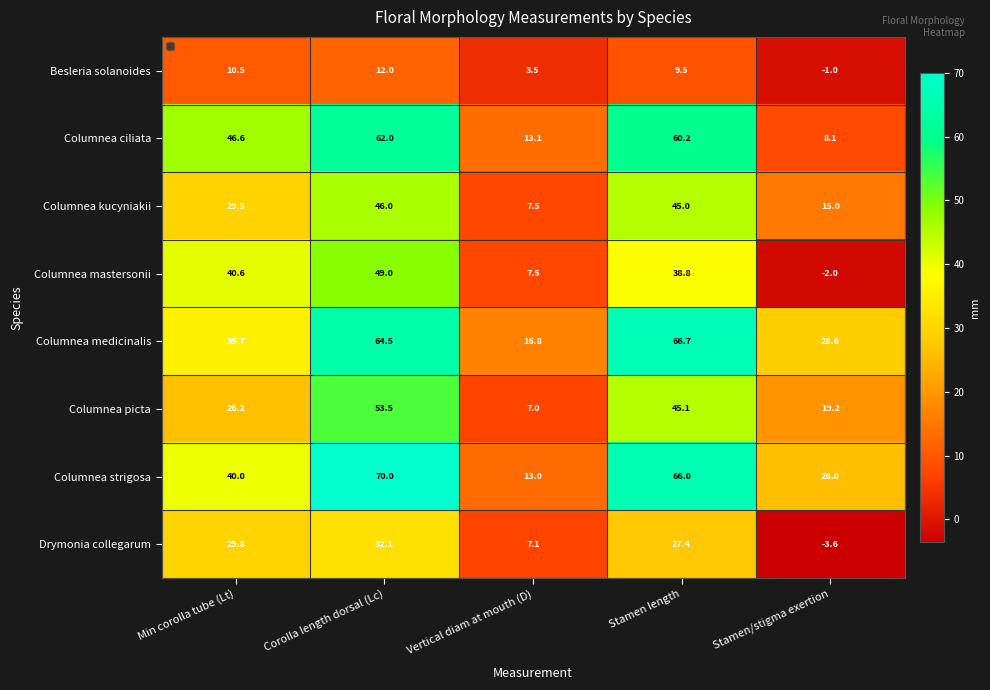

Which series changed the most between Stamen length and Stamen/stigma exertion?

Columnea ciliata